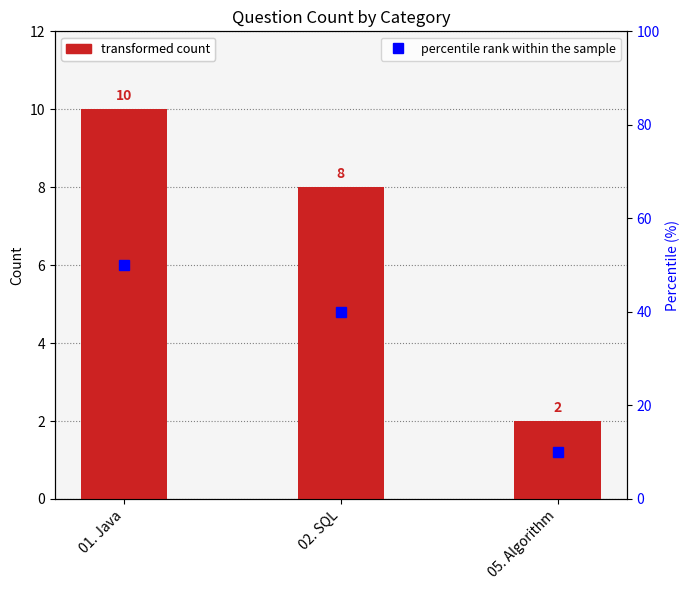

Which series has the largest range (max minus min)?

percentile rank within the sample